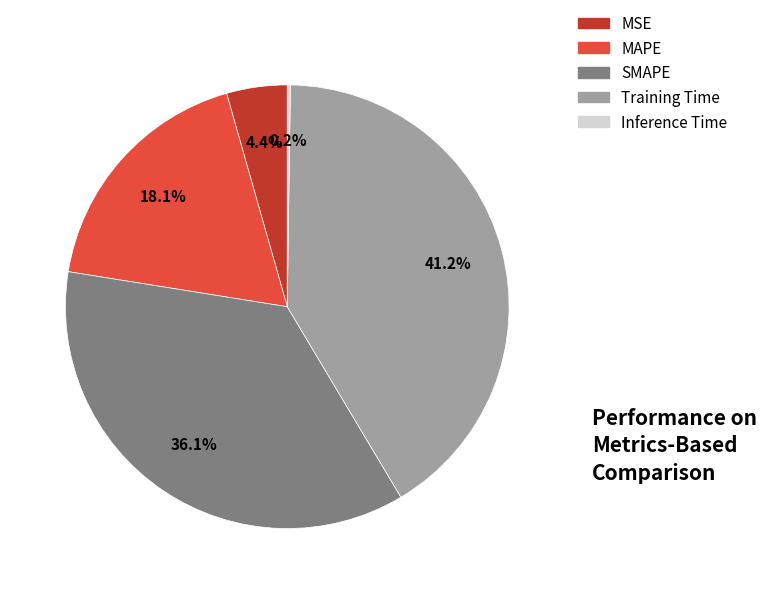

Combined, what portion of the pie is MAPE and MSE?

22.5%